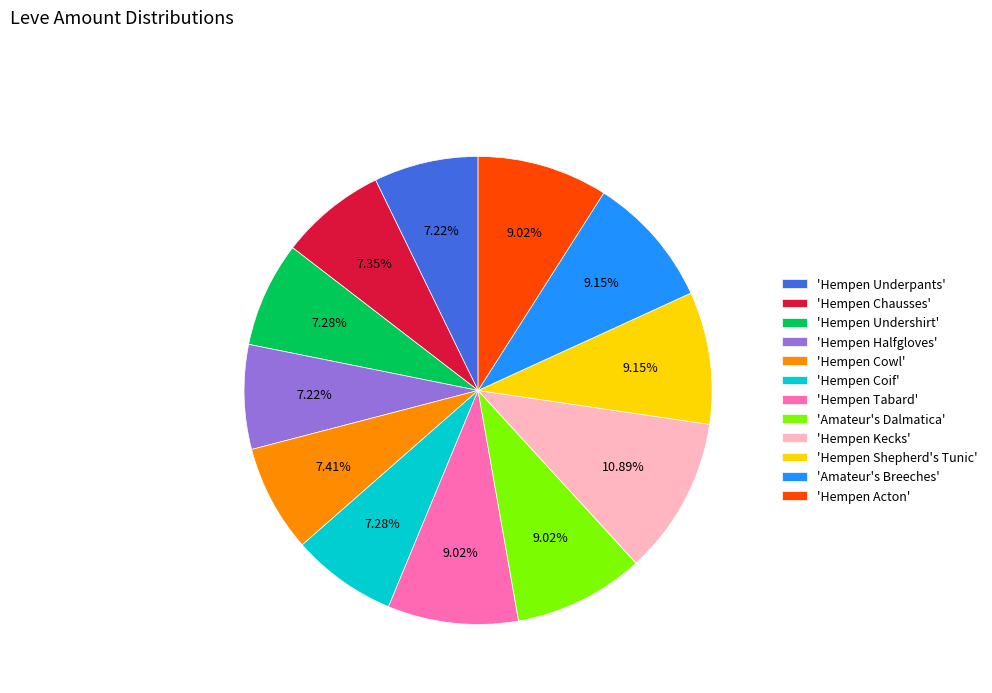

To the nearest percent, what is the average slice percentage?

8%